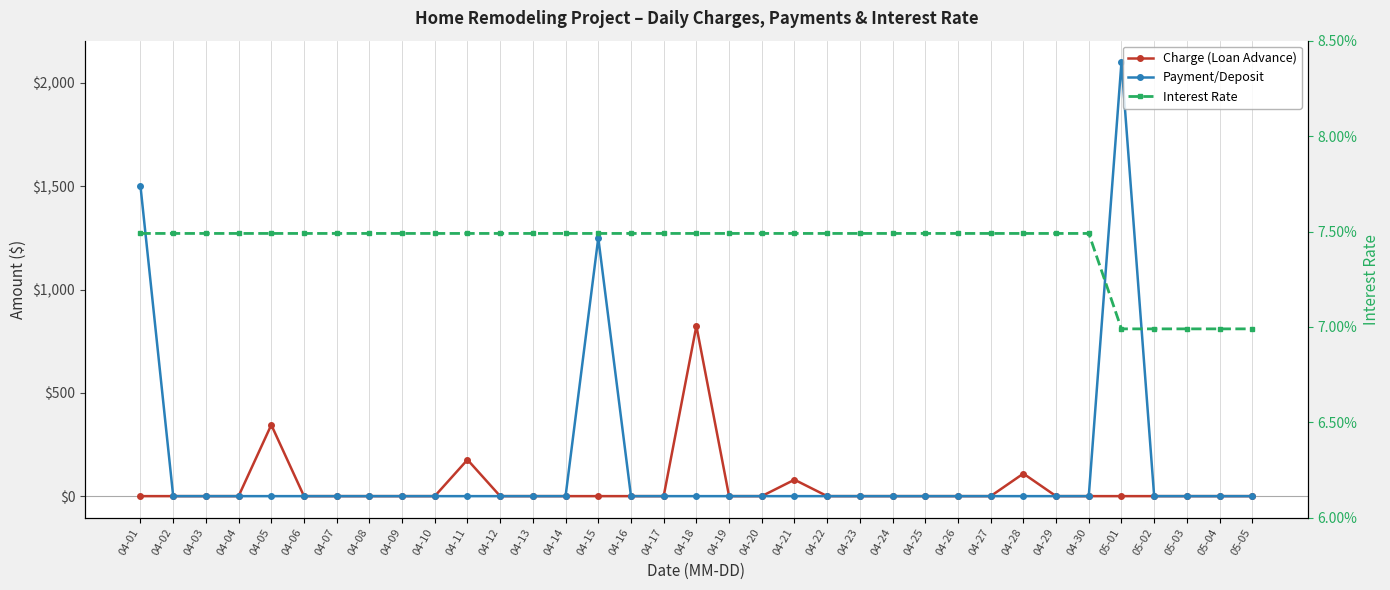

True or false: Payment/Deposit and Charge (Loan Advance) cross at least once.

False